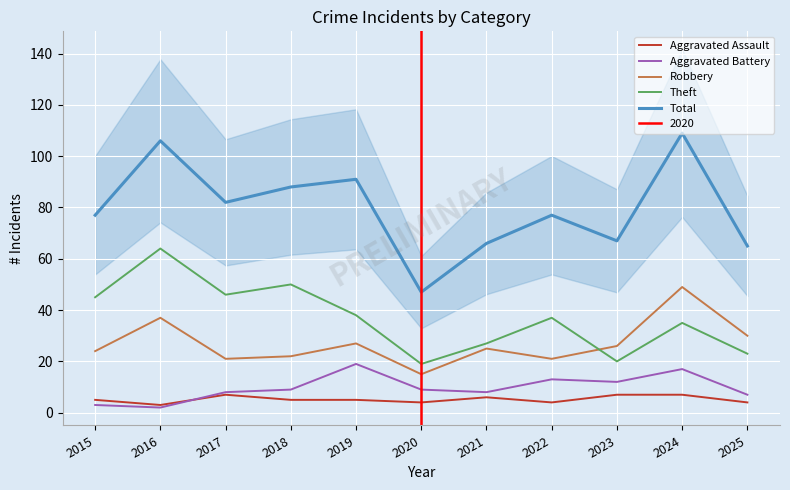

True or false: Aggravated Assault and Theft intersect in this chart.

False